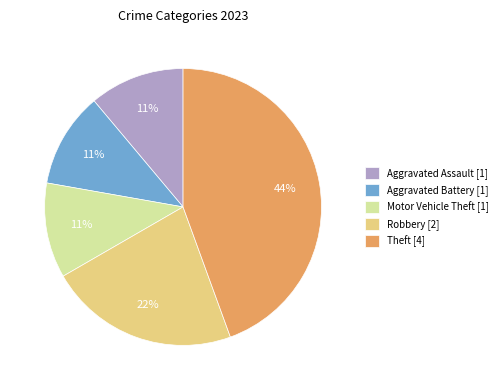

Approximately how many times larger is the value at Motor Vehicle Theft [1] compared to Aggravated Assault [1]?

1.0